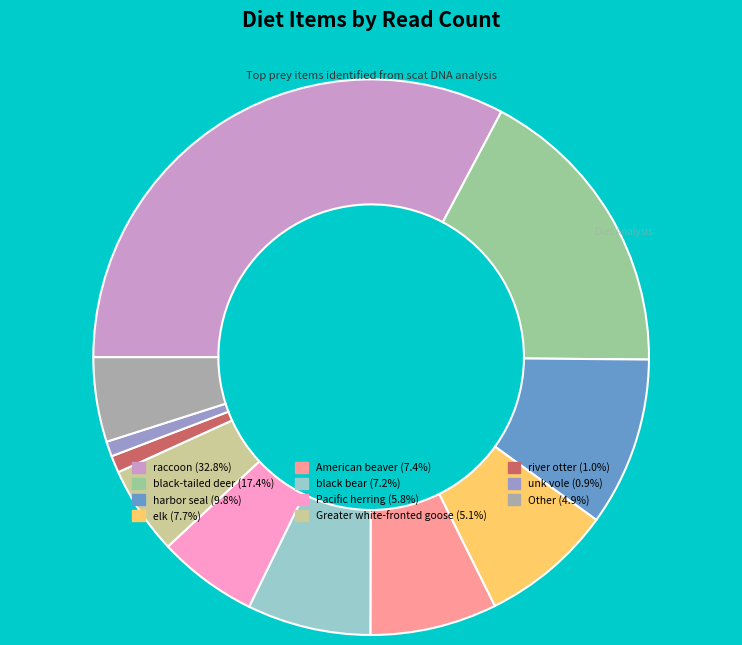

Combined, do river otter (1.0%) and black-tailed deer (17.4%) account for over 50%?

No